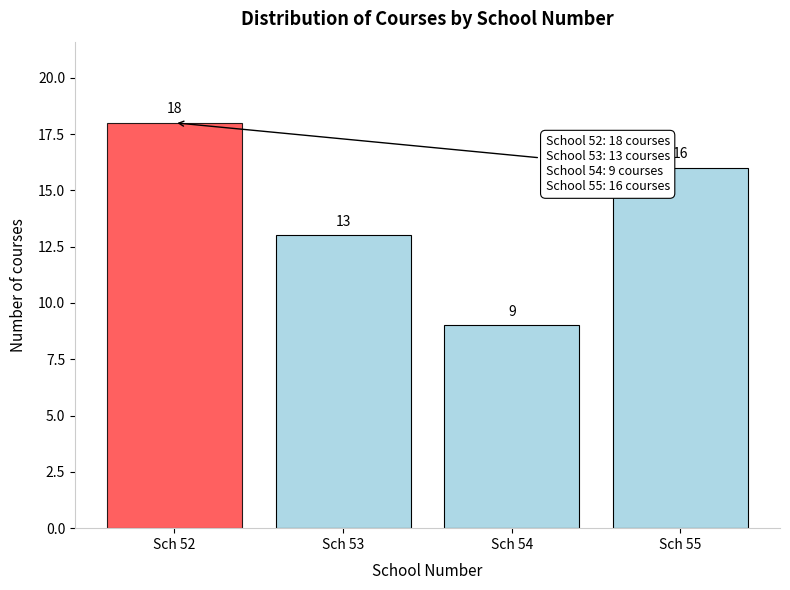

Reading left to right, list all the values displayed in this chart.

18	13	9	16